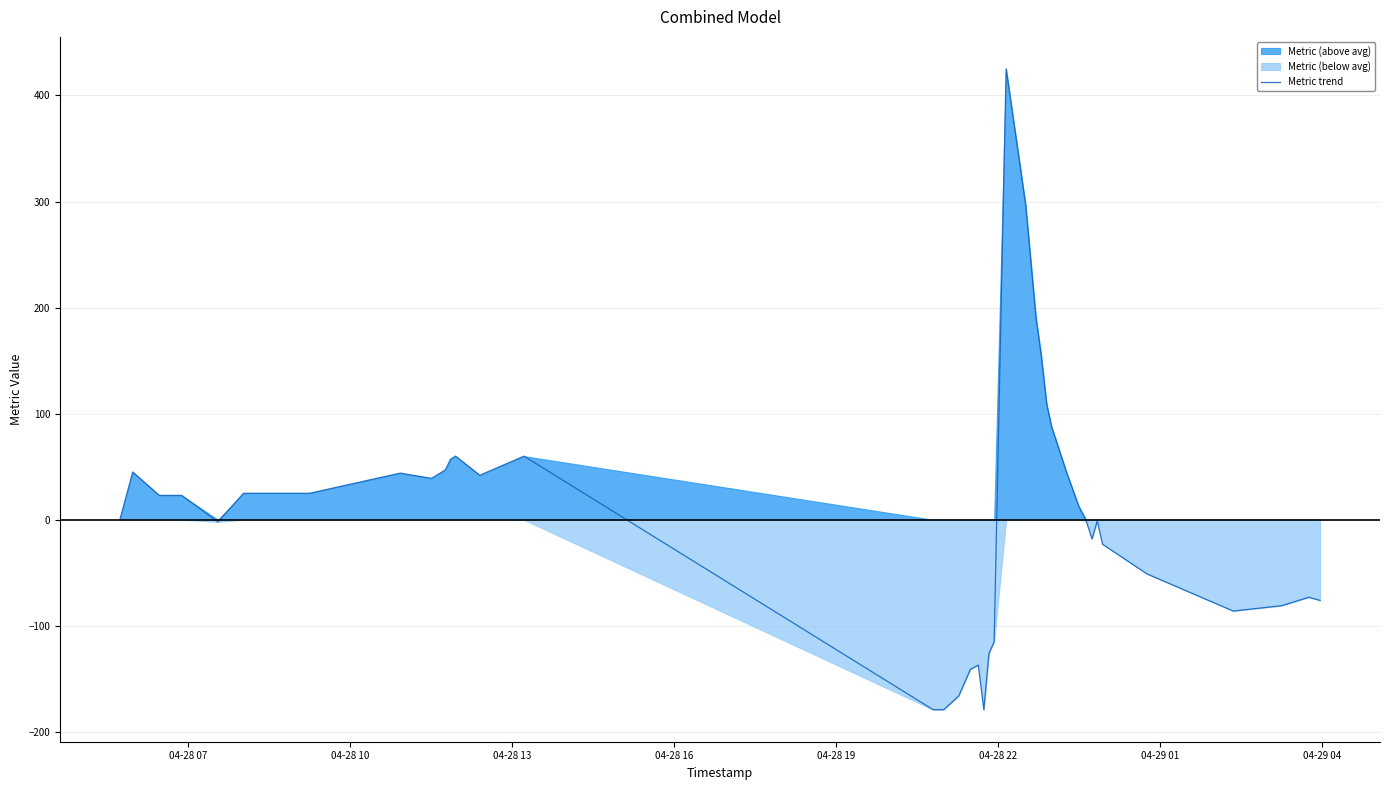

What is the minimum value for Metric trend?

-179.0